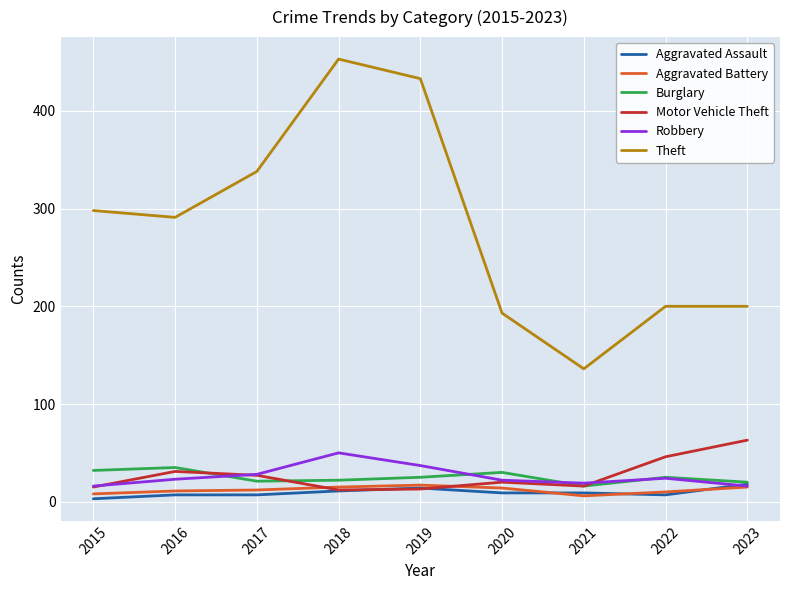

Which series changed the most between 2018 and 2021?

Theft